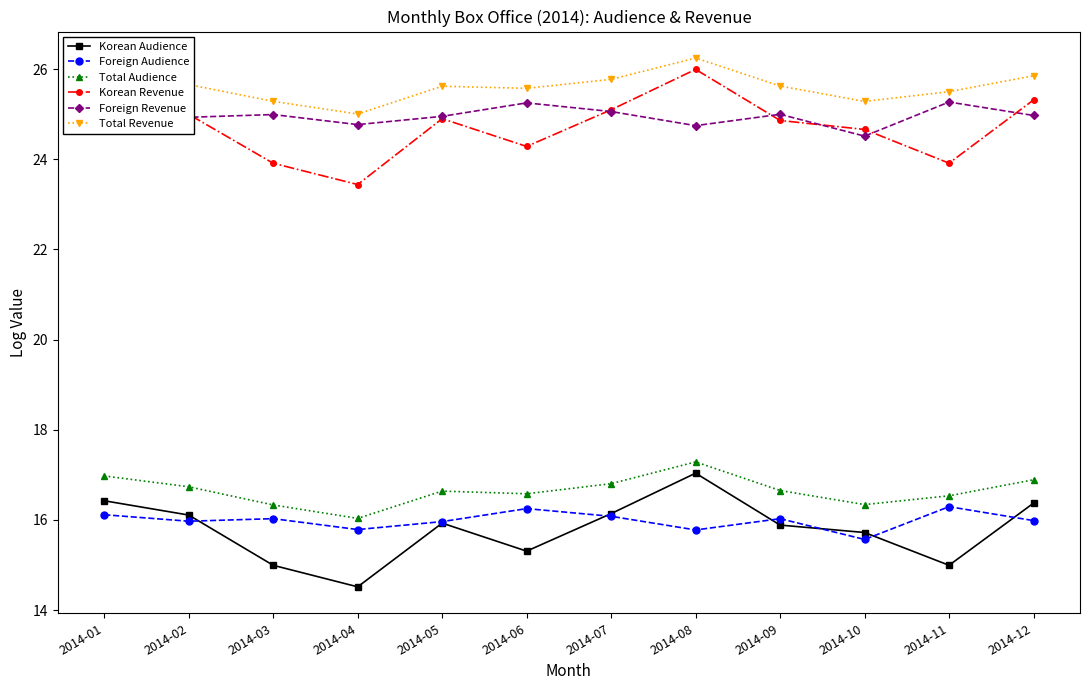

At how many categories does at least one series exceed 24?

12